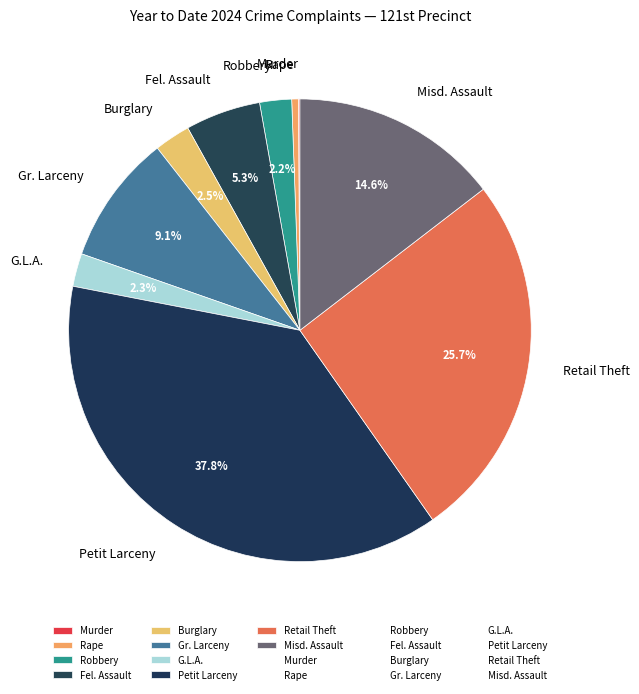

Is there a majority slice in this chart?

No